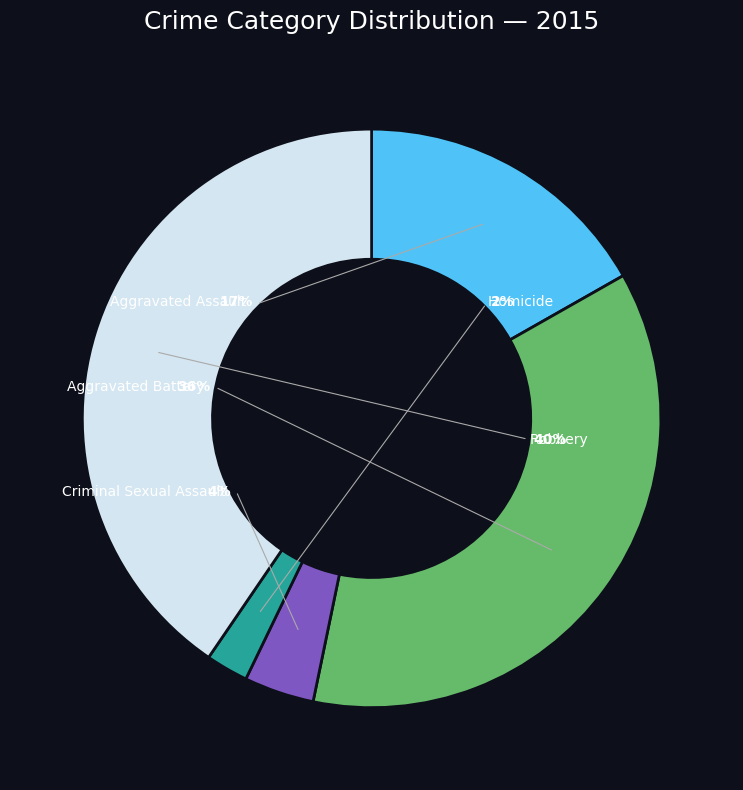

How many slices are in this pie chart?

5